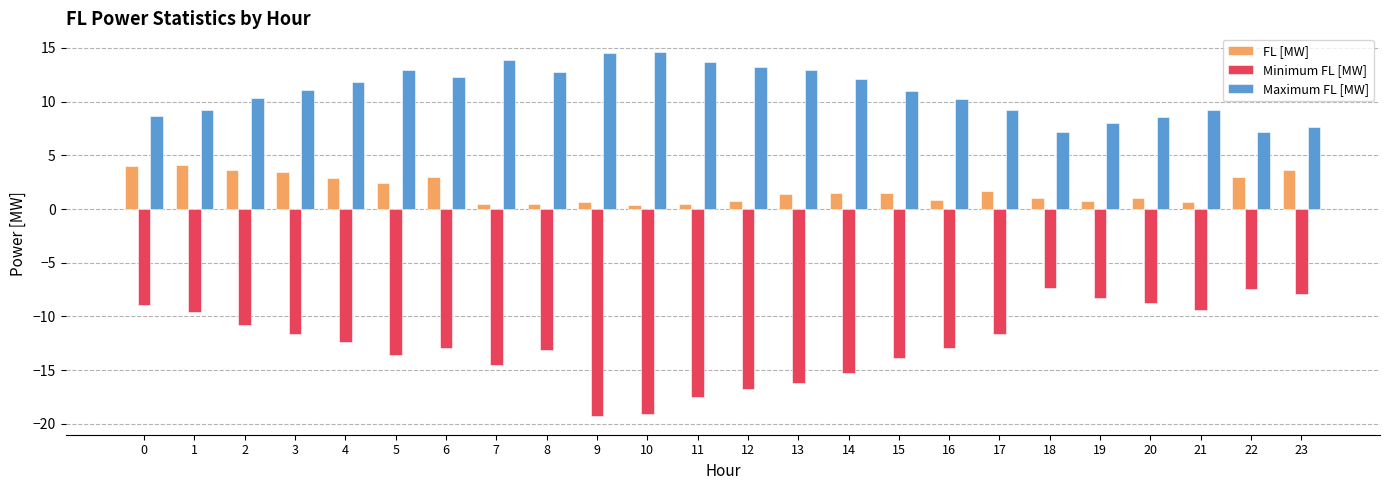

What is the value of the Minimum FL [MW] bar at the 1st from the left?

-8.9